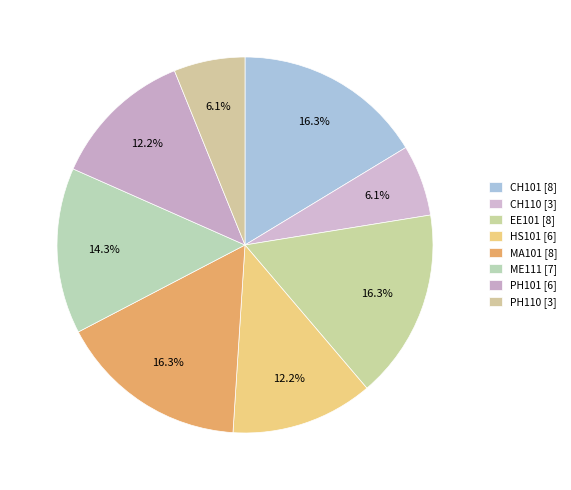

Which has a higher value, CH101 or MA101?

CH101